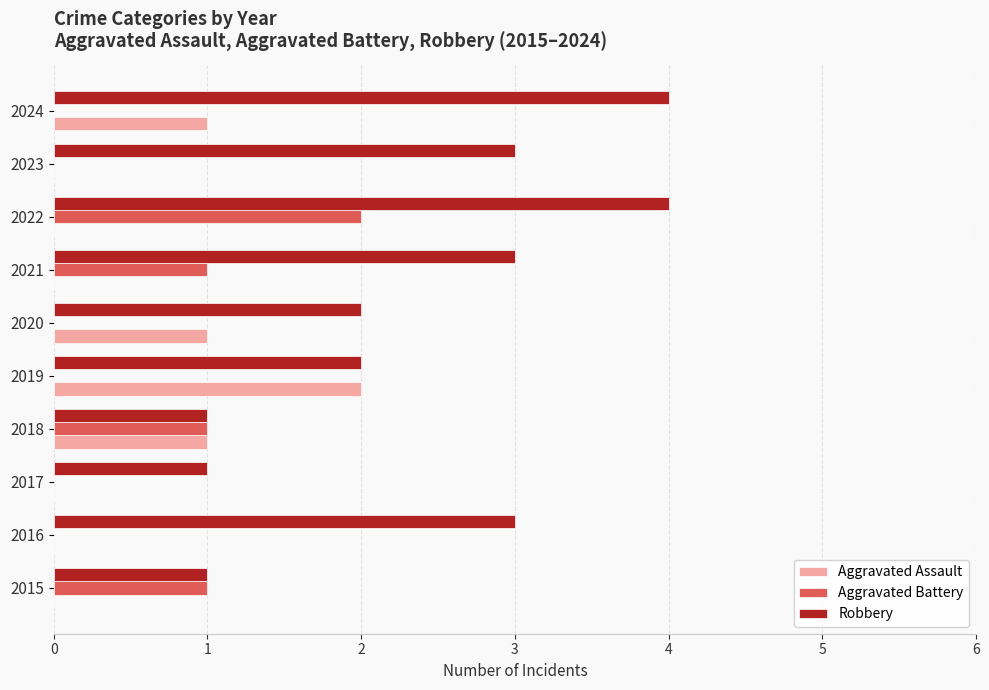

Is it true that Aggravated Assault equals 1 at 2020?

True